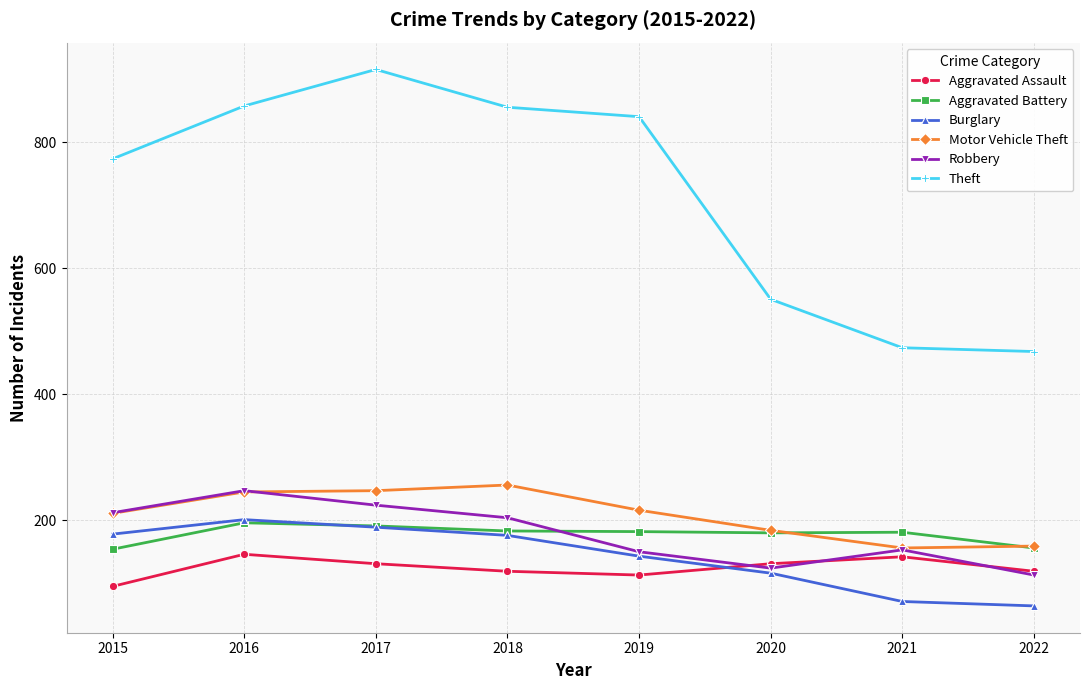

In Aggravated Assault, how many points are lower than both neighbors (excluding endpoints)?

1